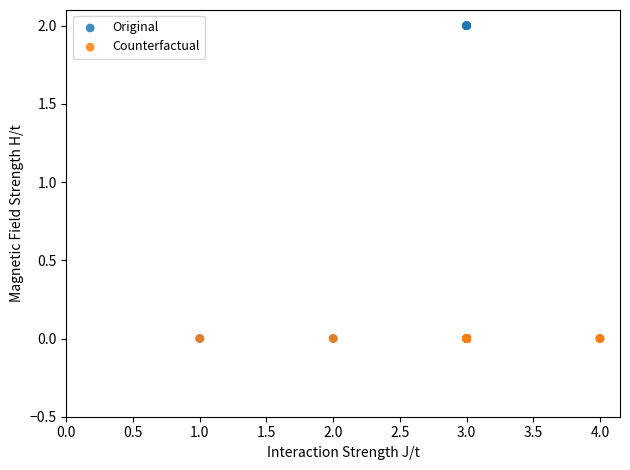

What are all the series names shown in the legend?

Original, Counterfactual